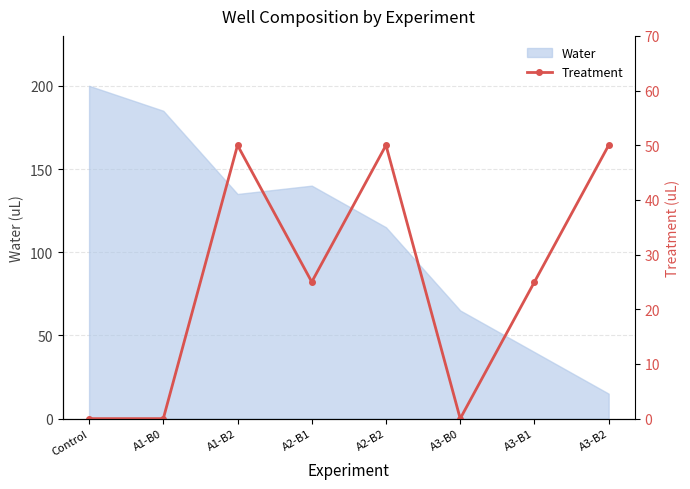

Is it true that Water equals 44 at A3-B0?

False